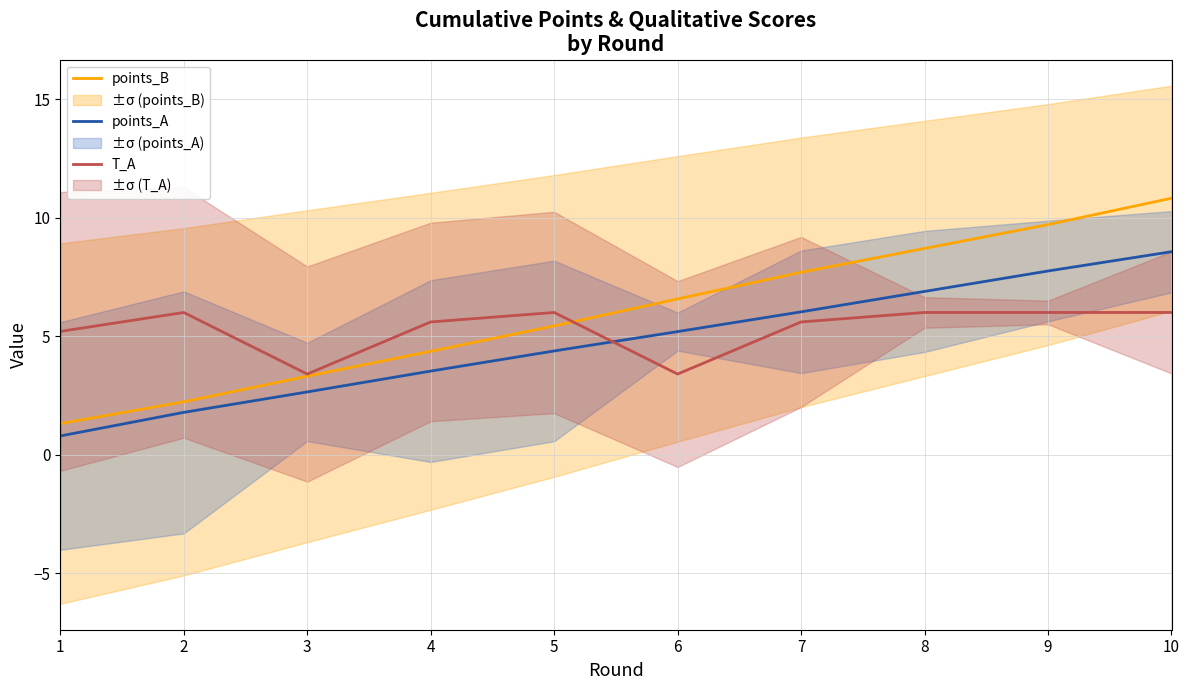

At which label does points_A reach its peak?

10